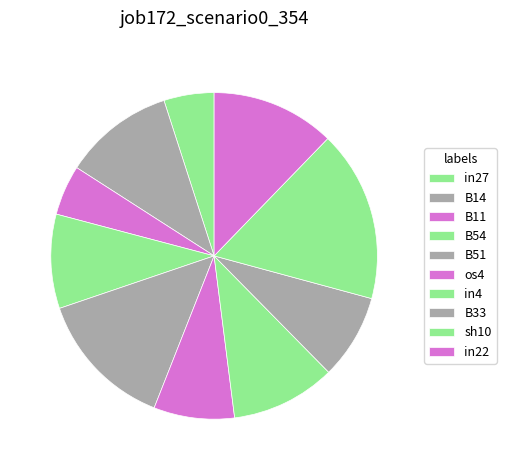

To the nearest percent, what is the difference between the largest and smallest slice percentages?

12%